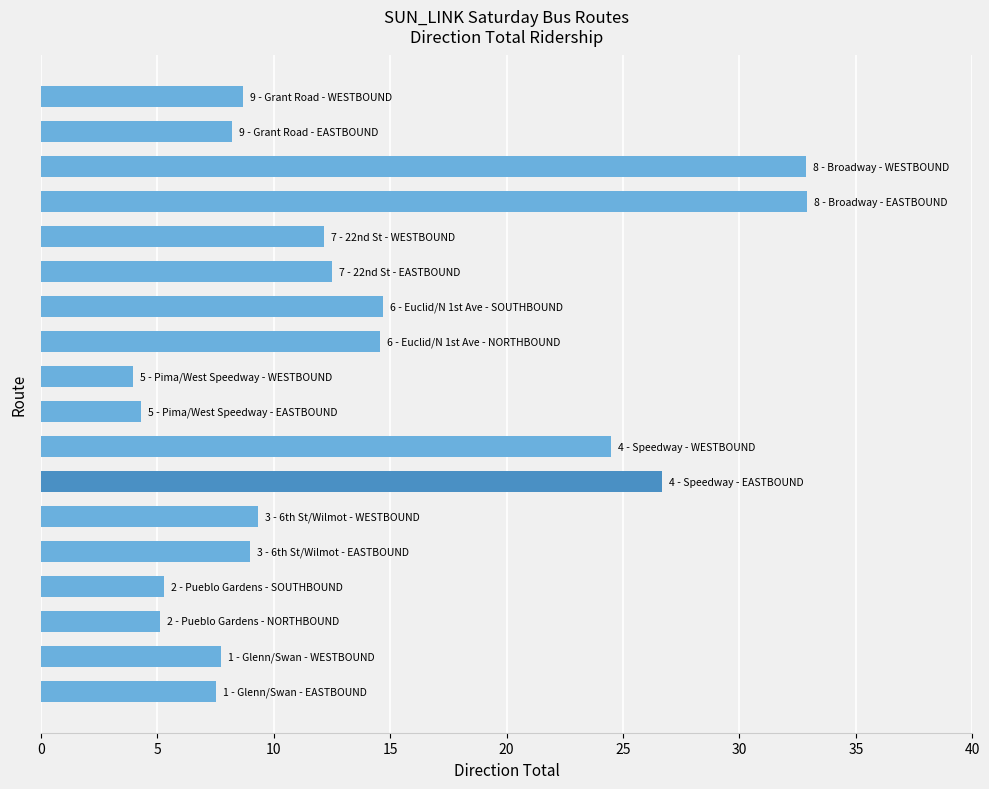

What is the greatest value displayed?

32.9